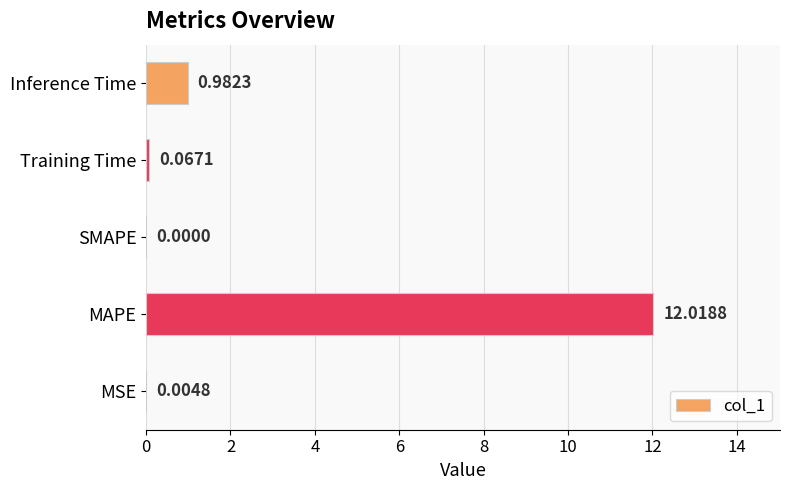

Which has a higher value, SMAPE or MSE?

MSE